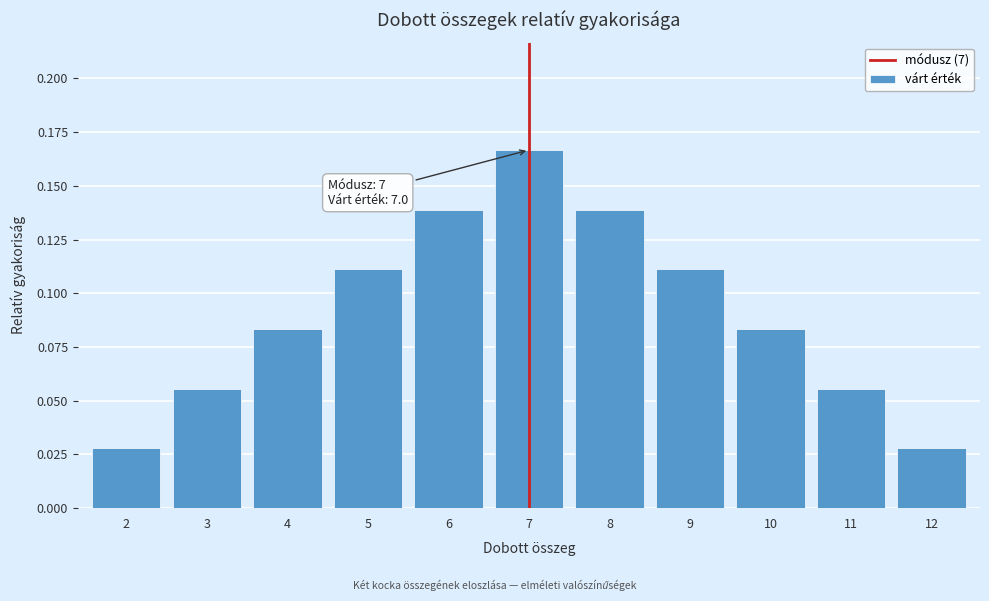

The chart shows a value of 0.2 at 8. True or false?

False